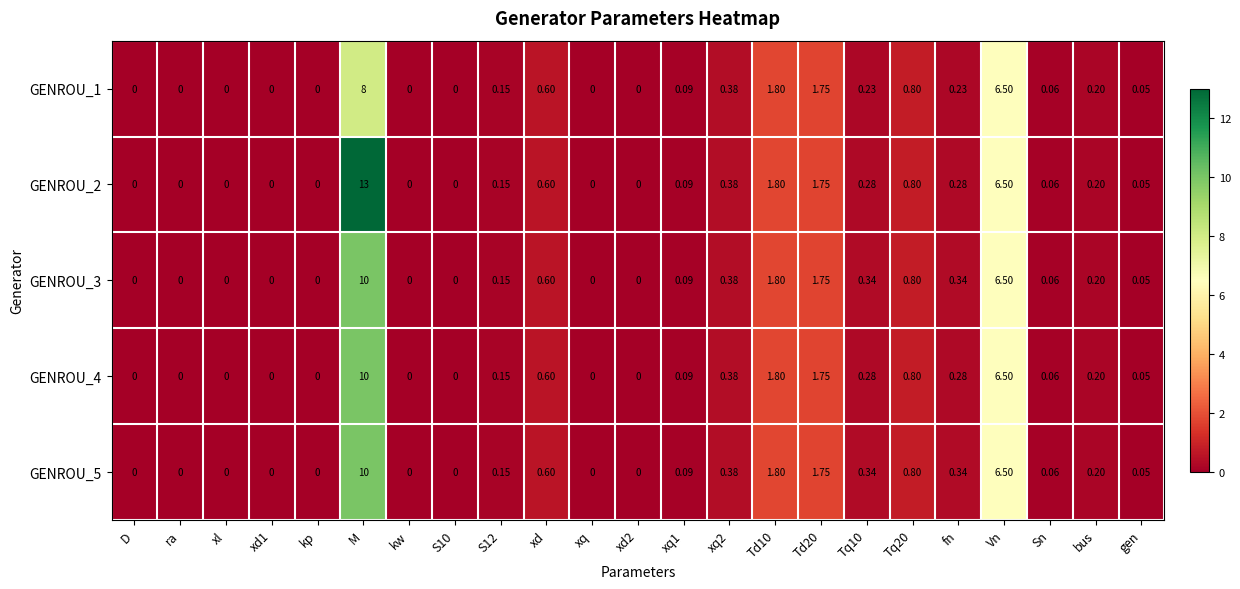

How many categories are shown in the chart?

23